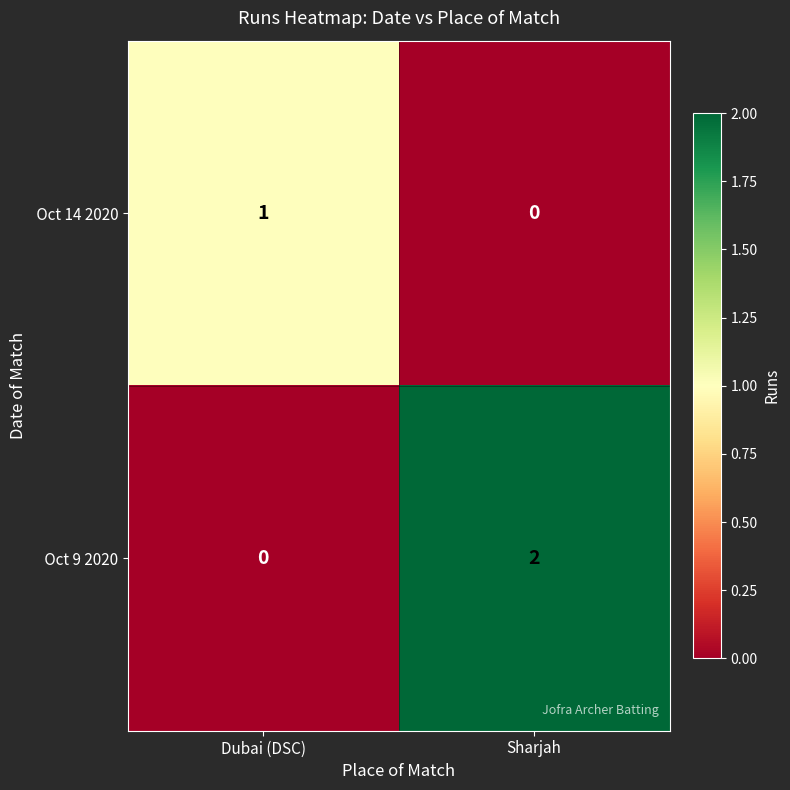

At which category is the sum across all series the highest?

Sharjah